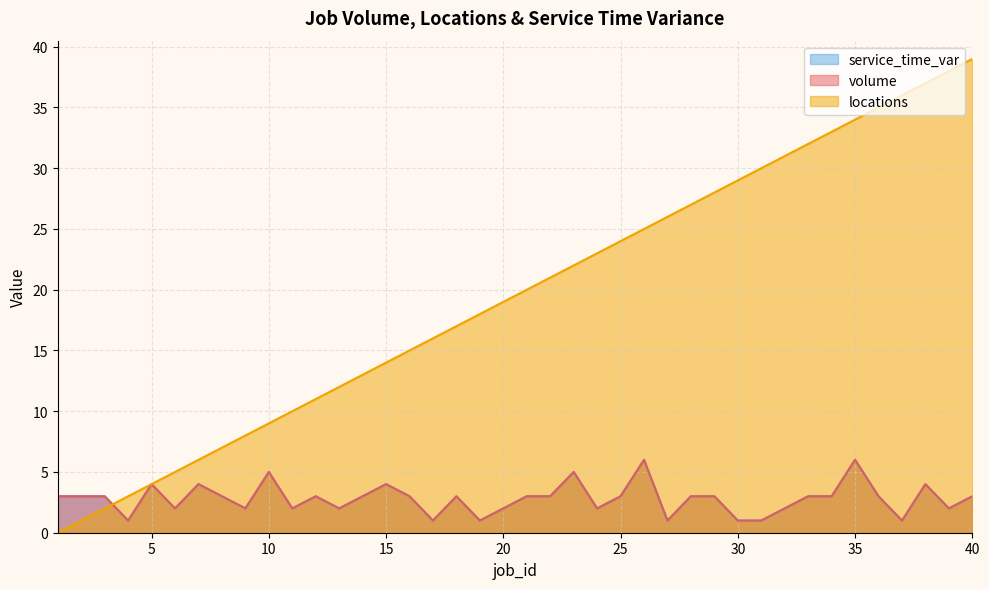

Is the value of volume at 35 greater than the value of locations at 23?

No